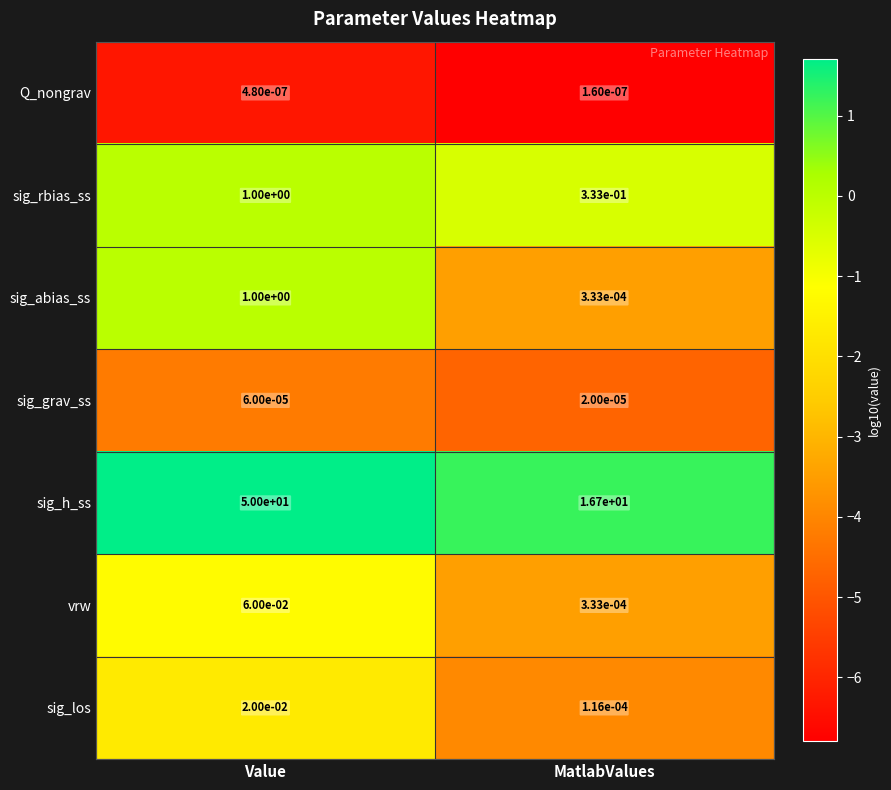

True or false: sig_h_ss has a value of 23.2 at MatlabValues.

False